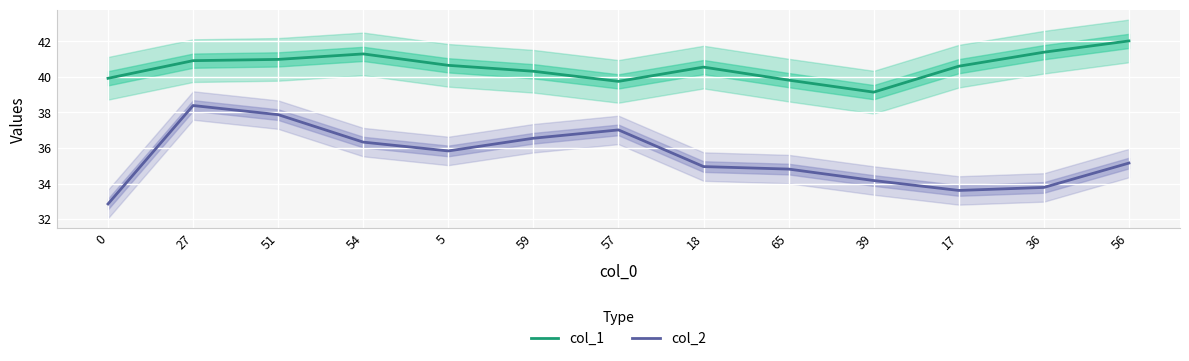

The col_1 series shows 40.9 at 27. True or false?

True